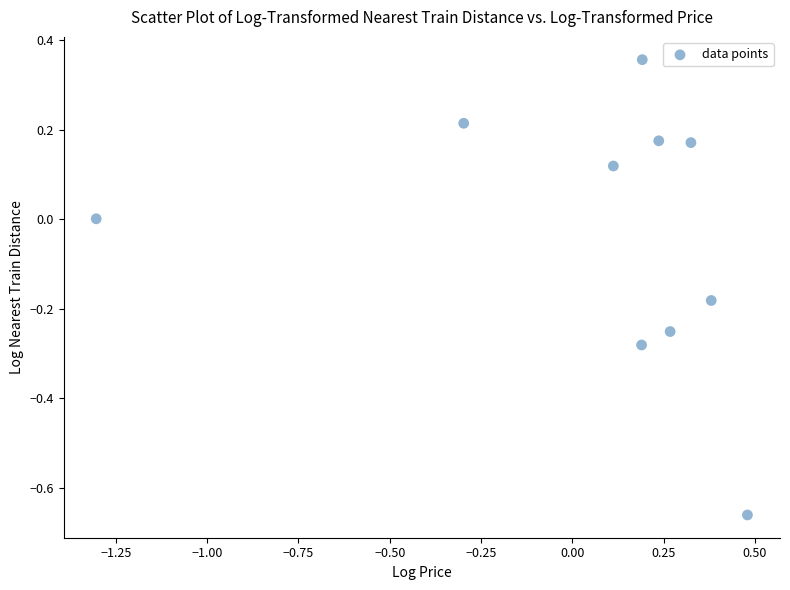

What is the range of X values (max minus min)?

1.8